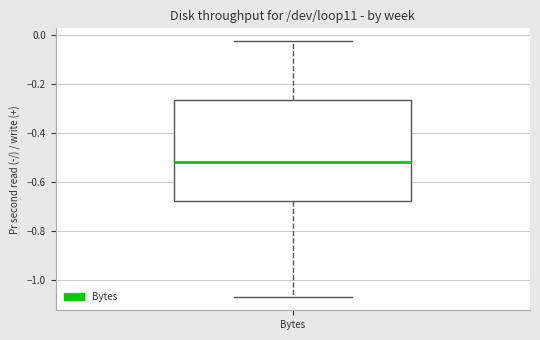

Read this box plot against the y-axis: the position of the median line, the range covered by the box, and the ends of both whiskers. The values are not printed on the chart, so give them approximately, as read against the axis.

median -0.52, box -0.68 to -0.26, whiskers -1.08 to -0.02